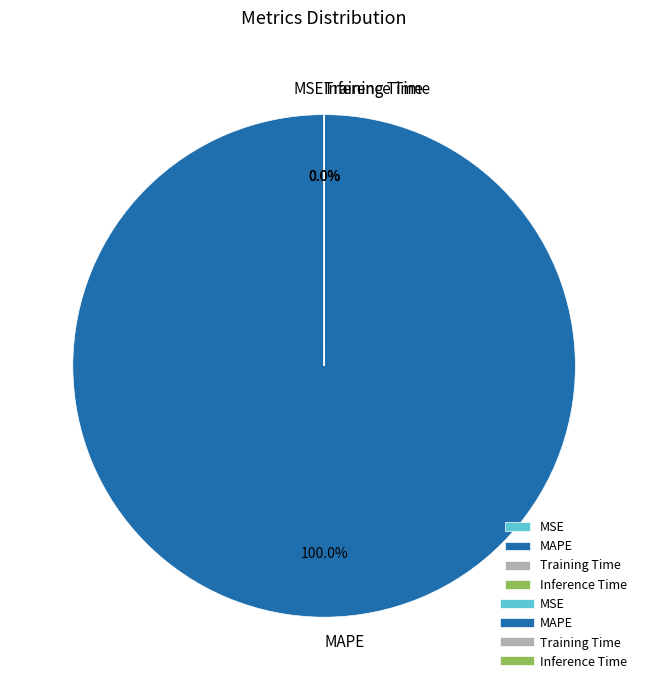

Rank the categories by value from lowest to highest.

Inference Time, Training Time, MSE, MAPE